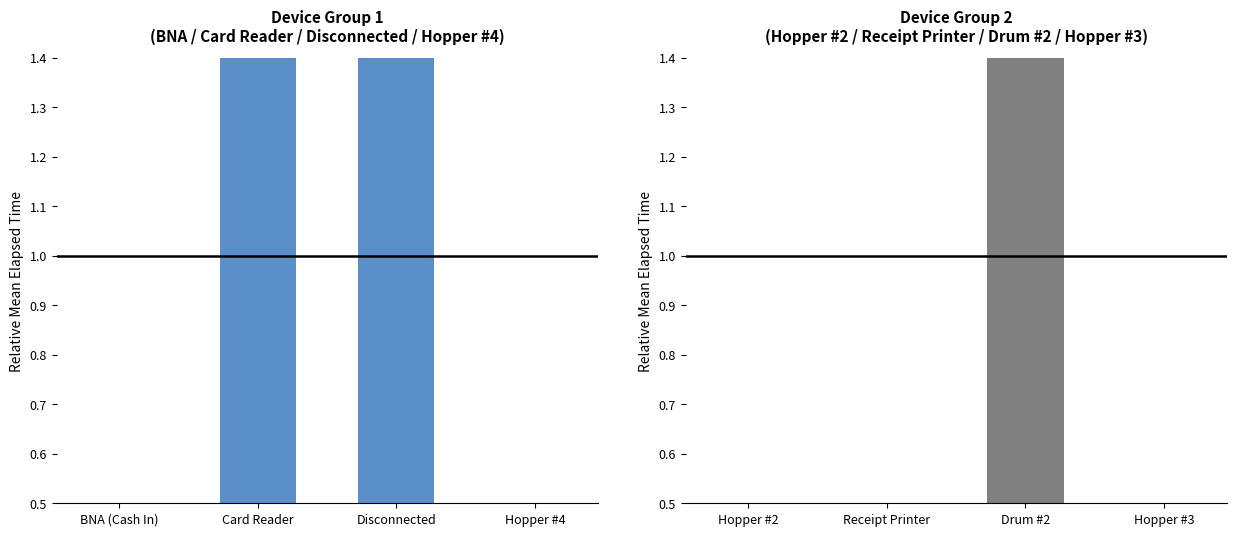

What is the difference between the values at Hopper #2 and Receipt Printer?

0.1